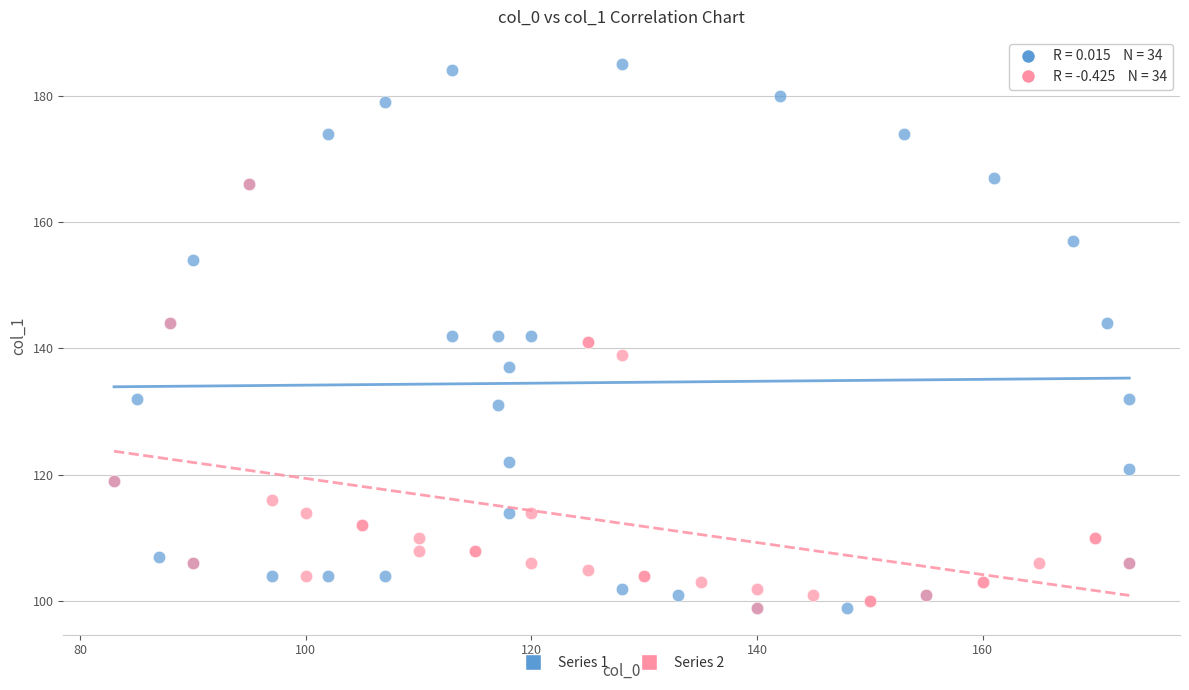

Which series contains the highest Y value?

Series 1